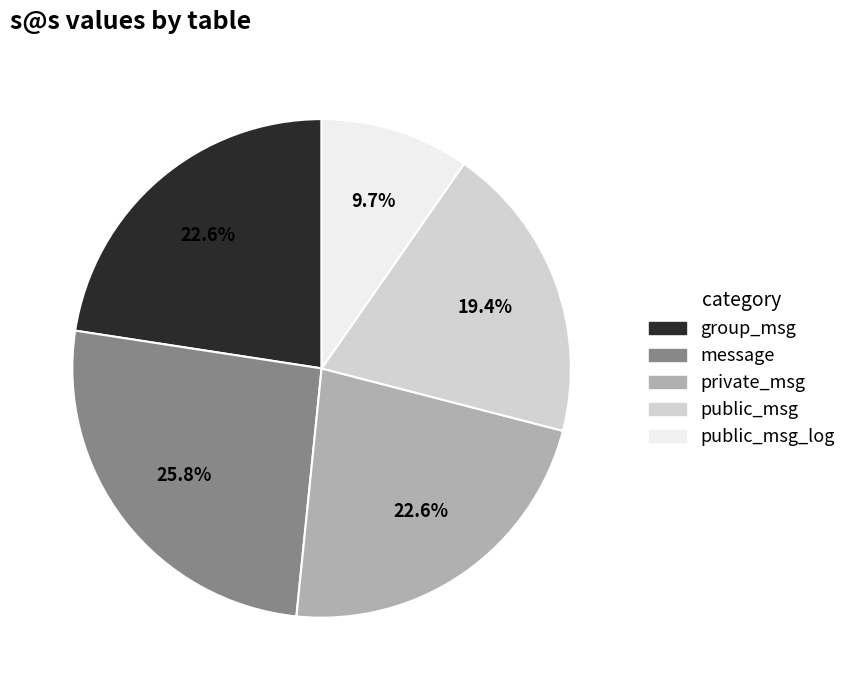

Does any single category account for the majority?

No